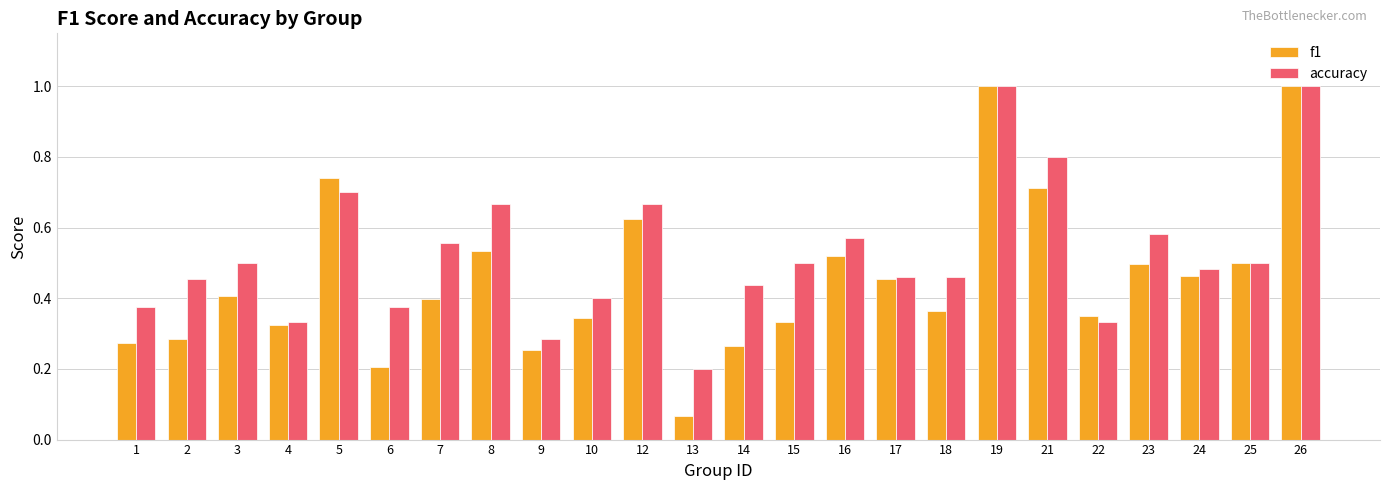

Which series has the largest total across all categories?

accuracy